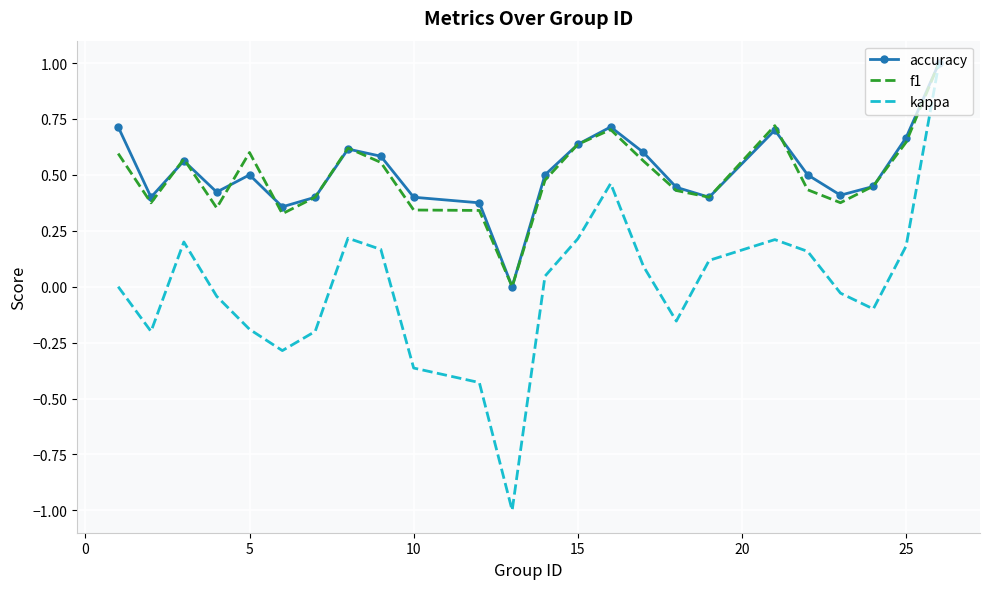

Which series has the largest range (max minus min)?

kappa